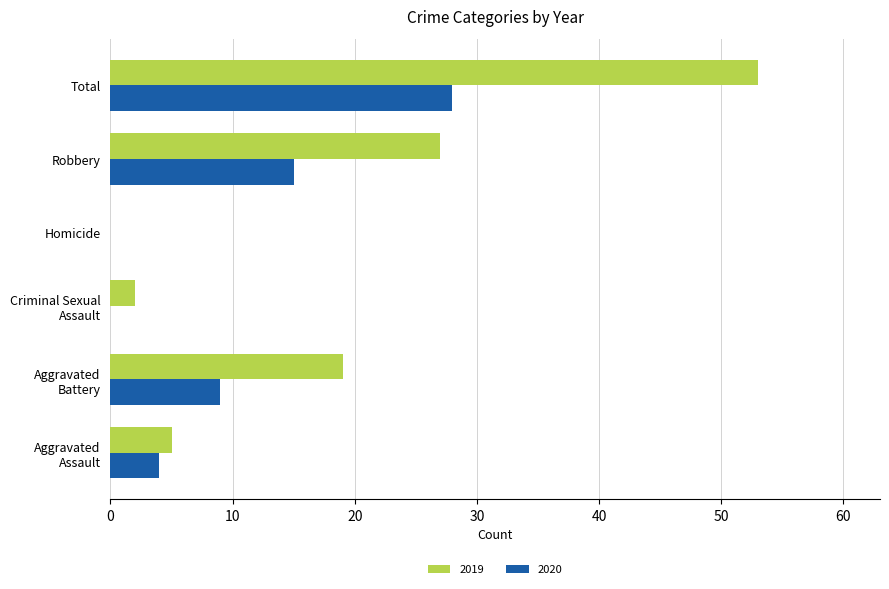

At which label is 2020 closest to 14?

Robbery